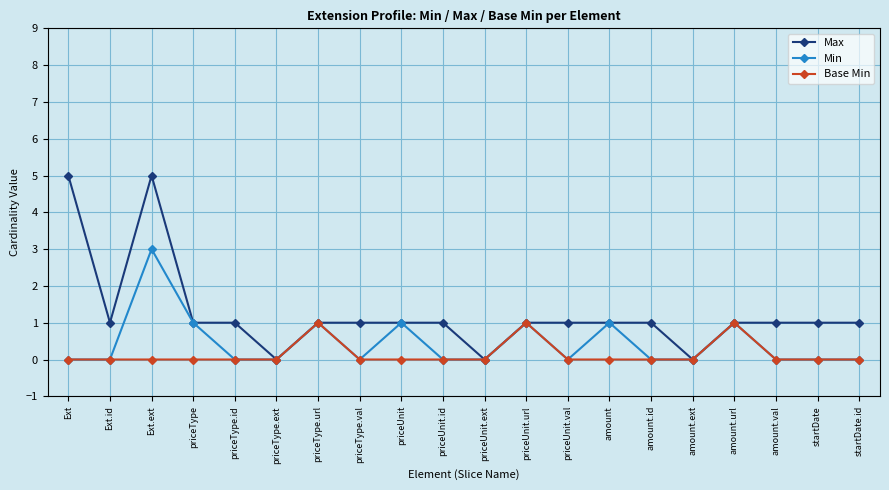

In Base Min, how many points are higher than both neighbors (excluding endpoints)?

3